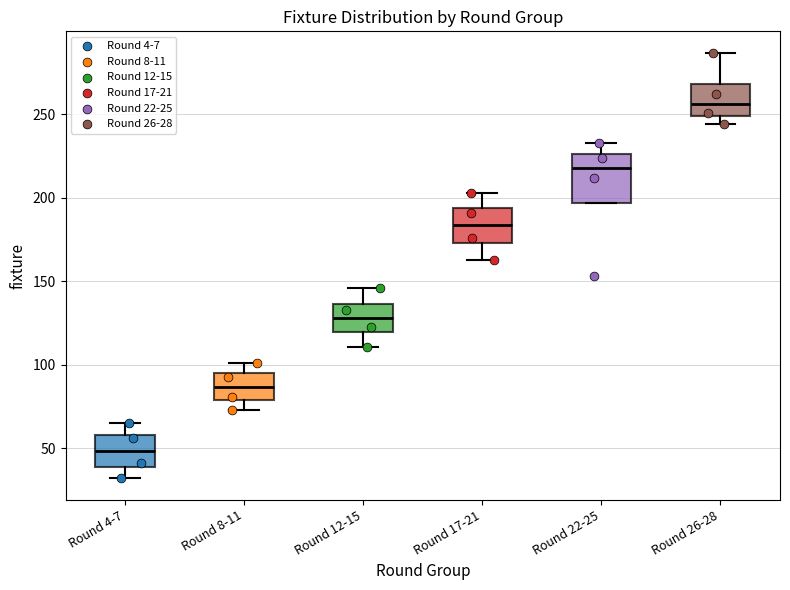

Reading left to right, read every box against the y-axis: the position of its median line, the range the box covers, and the ends of its whiskers. The values are not printed on the chart, so give them approximately, as read against the axis.

Round 4-7: median 50, box 40 to 60, whiskers 30 to 65
Round 8-11: median 85, box 80 to 95, whiskers 75 to 100
Round 12-15: median 130, box 120 to 135, whiskers 110 to 145
Round 17-21: median 185, box 175 to 195, whiskers 165 to 205
Round 22-25: median 220, box 195 to 225, whiskers 195 to 235
Round 26-28: median 255, box 250 to 270, whiskers 245 to 285